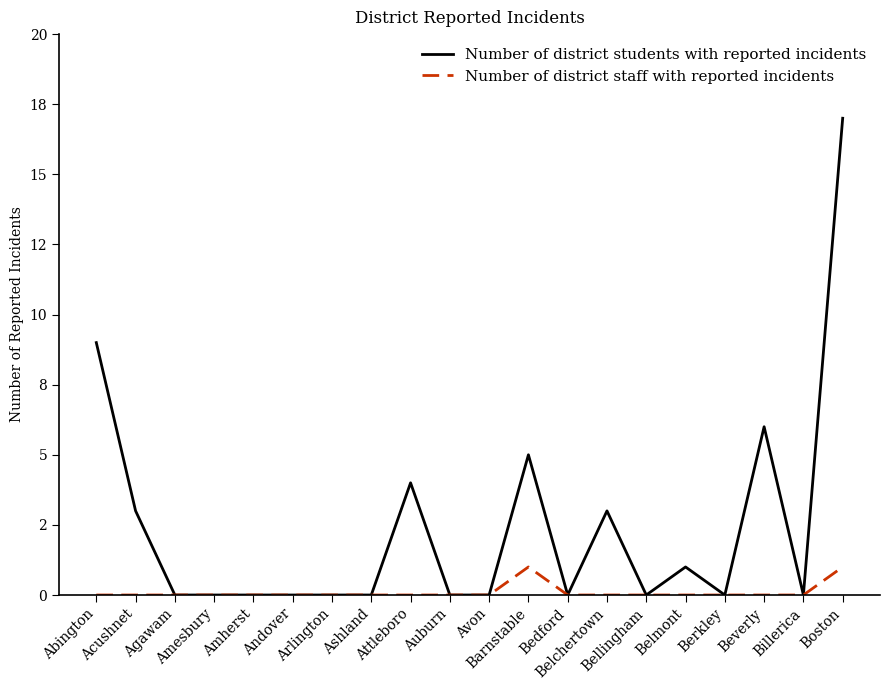

The Number of district students with reported incidents series shows 5 at Acushnet. True or false?

False